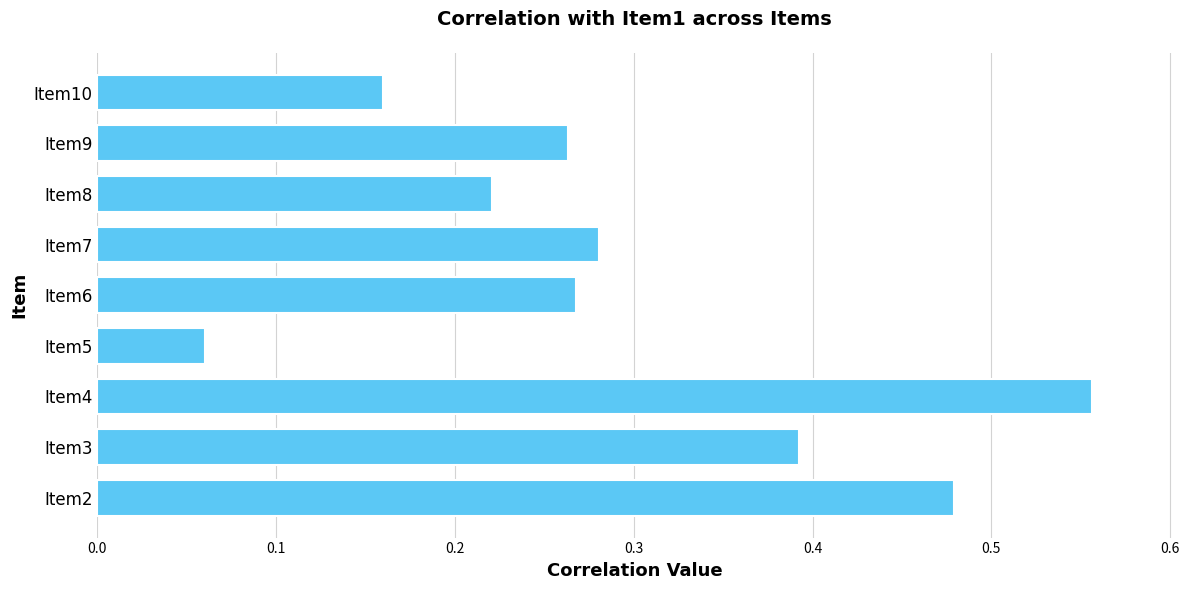

What is the change in value from Item4 to Item8?

-0.3